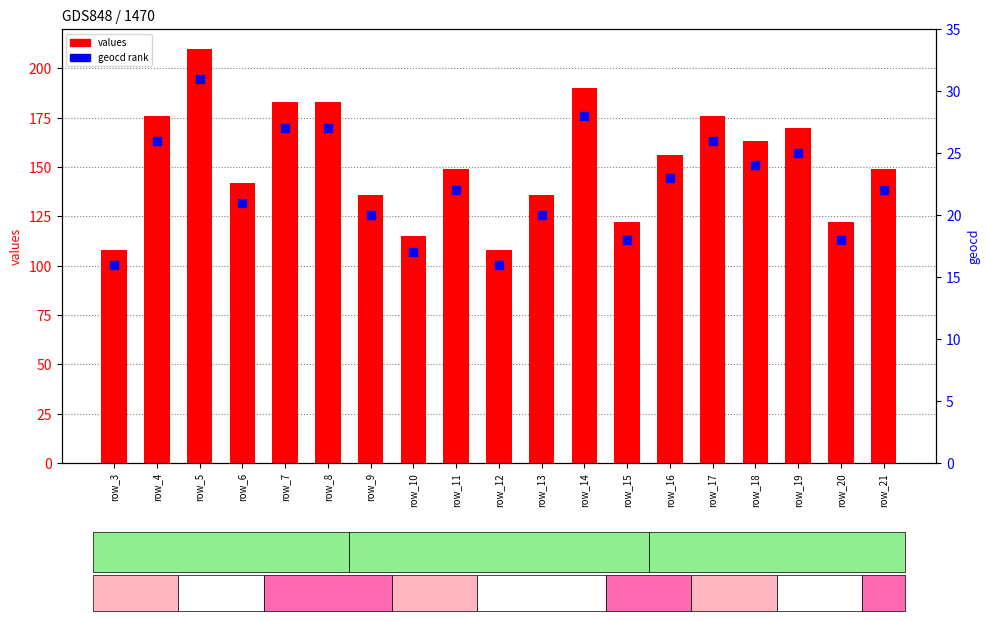

Which series has the largest Y range (max minus min)?

values